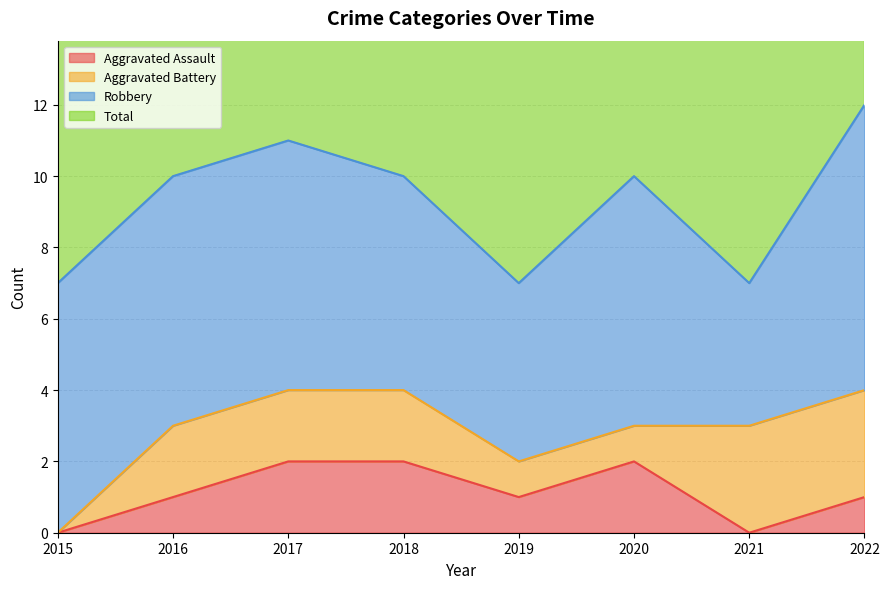

At how many categories does at least one series exceed 9?

5